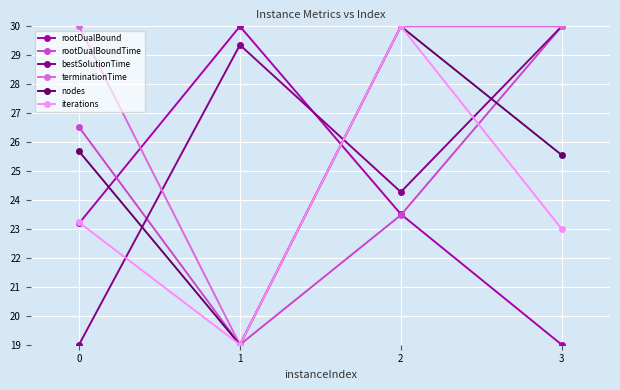

Which series changed the most between 0 and 3?

bestSolutionTime